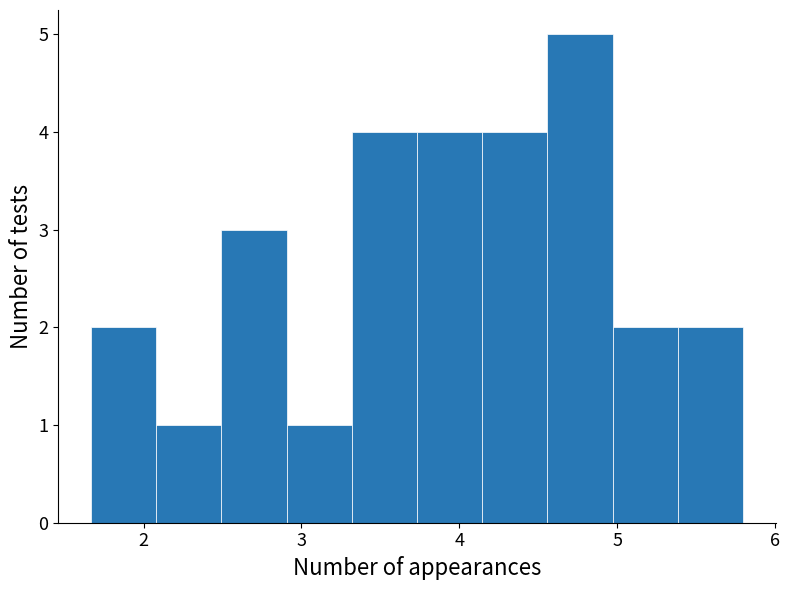

How tall is the bar that spans 5.0 to 5.4 on the x-axis? Neither the bar edges nor the heights are printed on the chart, so give them approximately, as read against the axes.

2